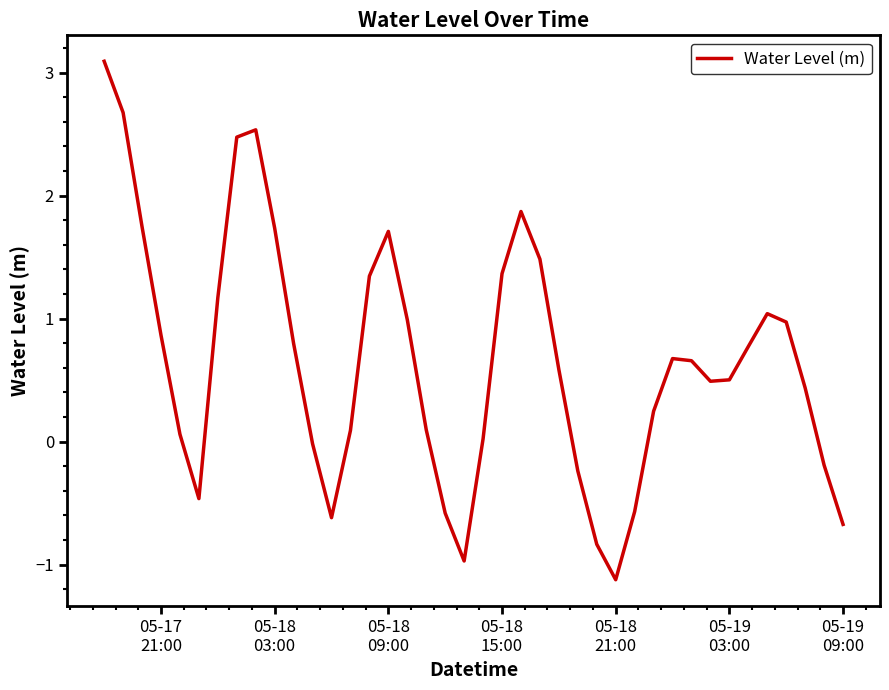

What is the smallest value displayed?

-1.1